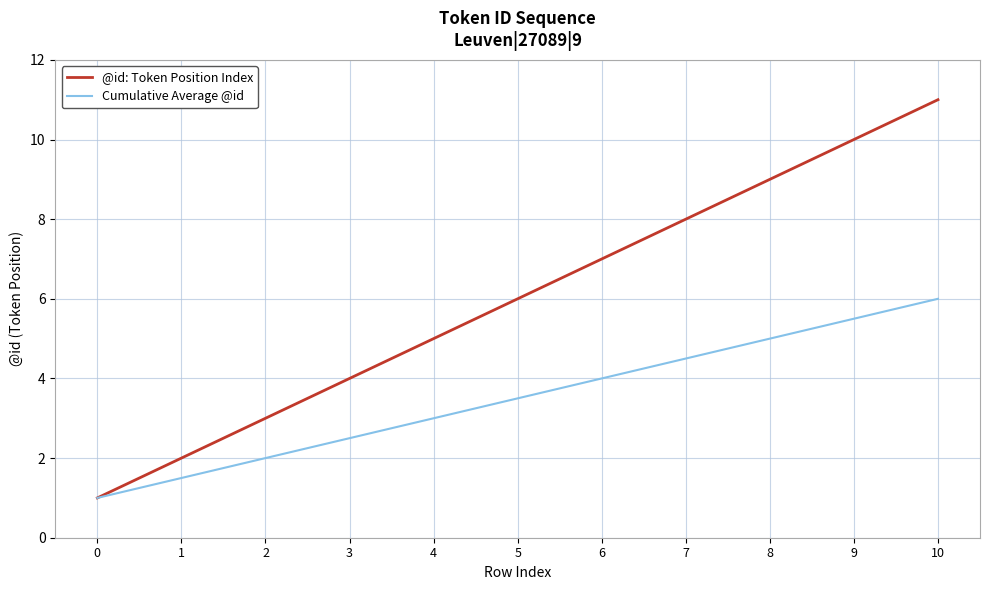

Is the value of @id: Token Position Index at 5 greater than the value of Cumulative Average @id at 5?

Yes